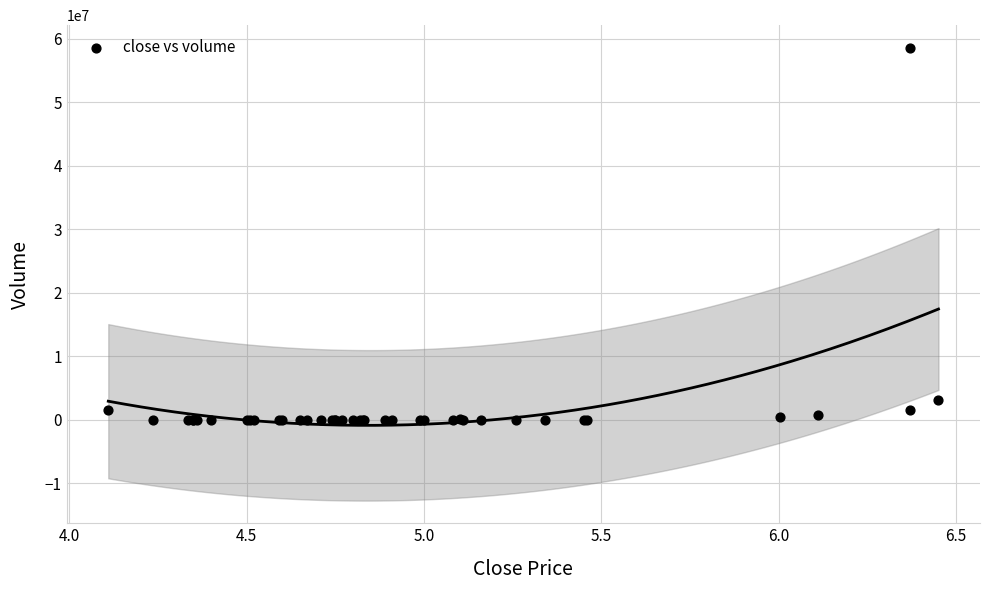

What Y value in the scatter plot is closest to 29282850?

3148500